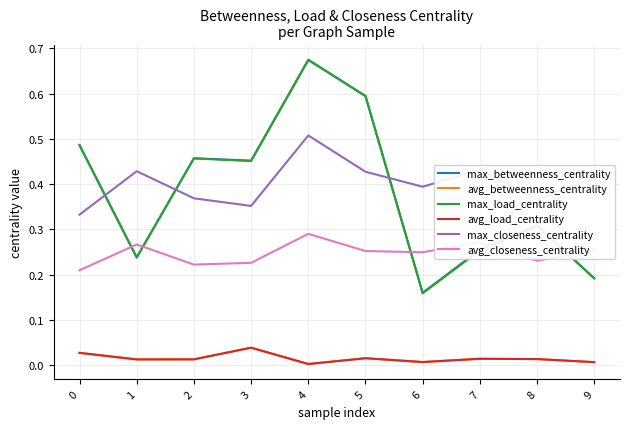

Which has a higher value, 4 or 3?

4